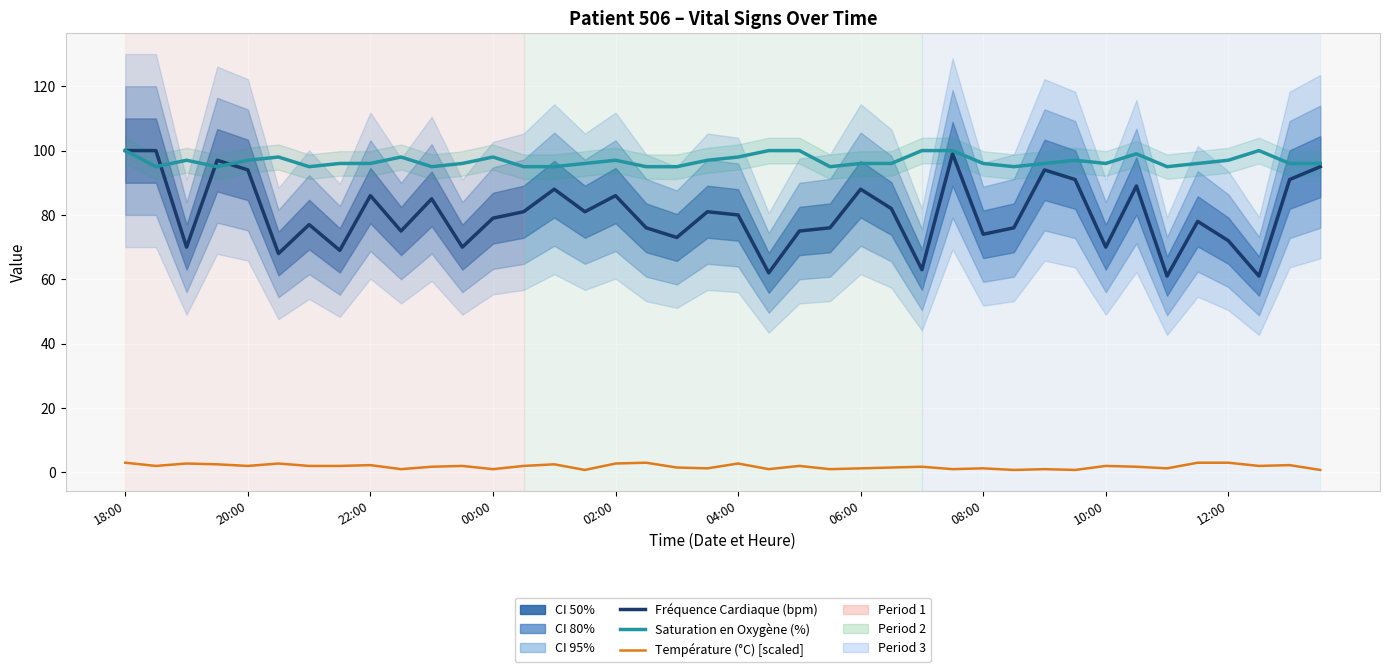

At which label does Saturation en Oxygène (%) reach its peak?

18:00